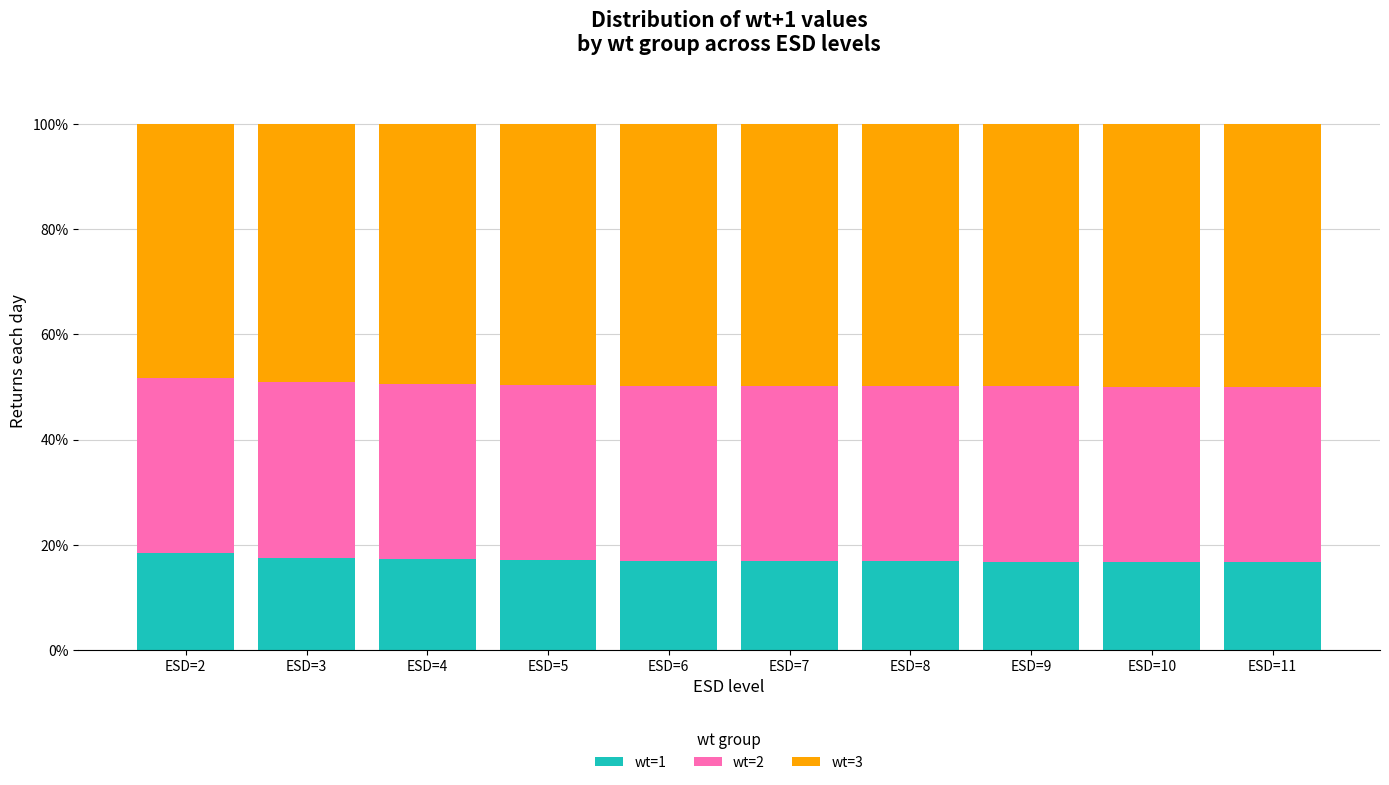

True or false: wt=1 has a value of 23.8 at ESD=8.

False